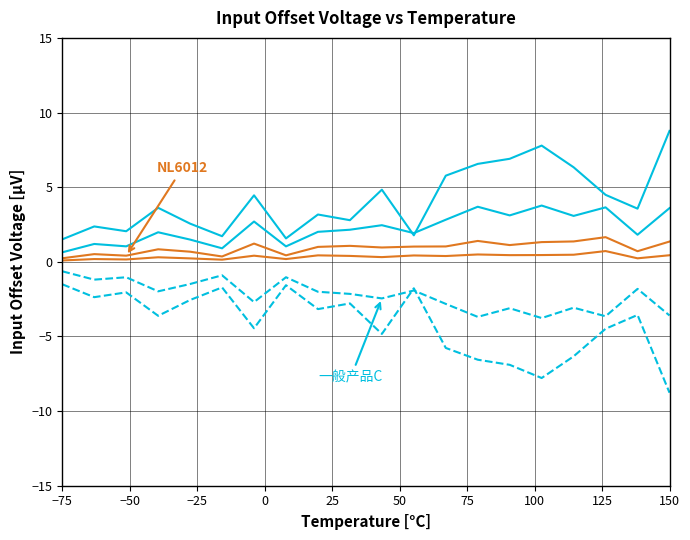

The value of 1_channel at 100 is 0.3. True or false?

False